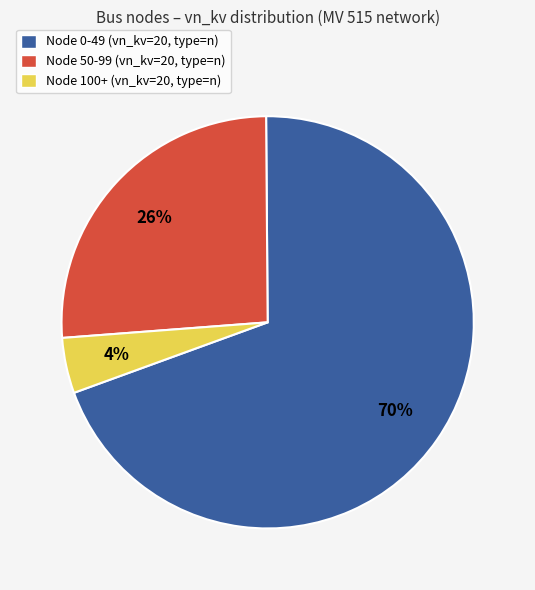

Do Node 0-49 (vn_kv=20, type=n) and Node 50-99 (vn_kv=20, type=n) together represent more than half of the pie?

Yes